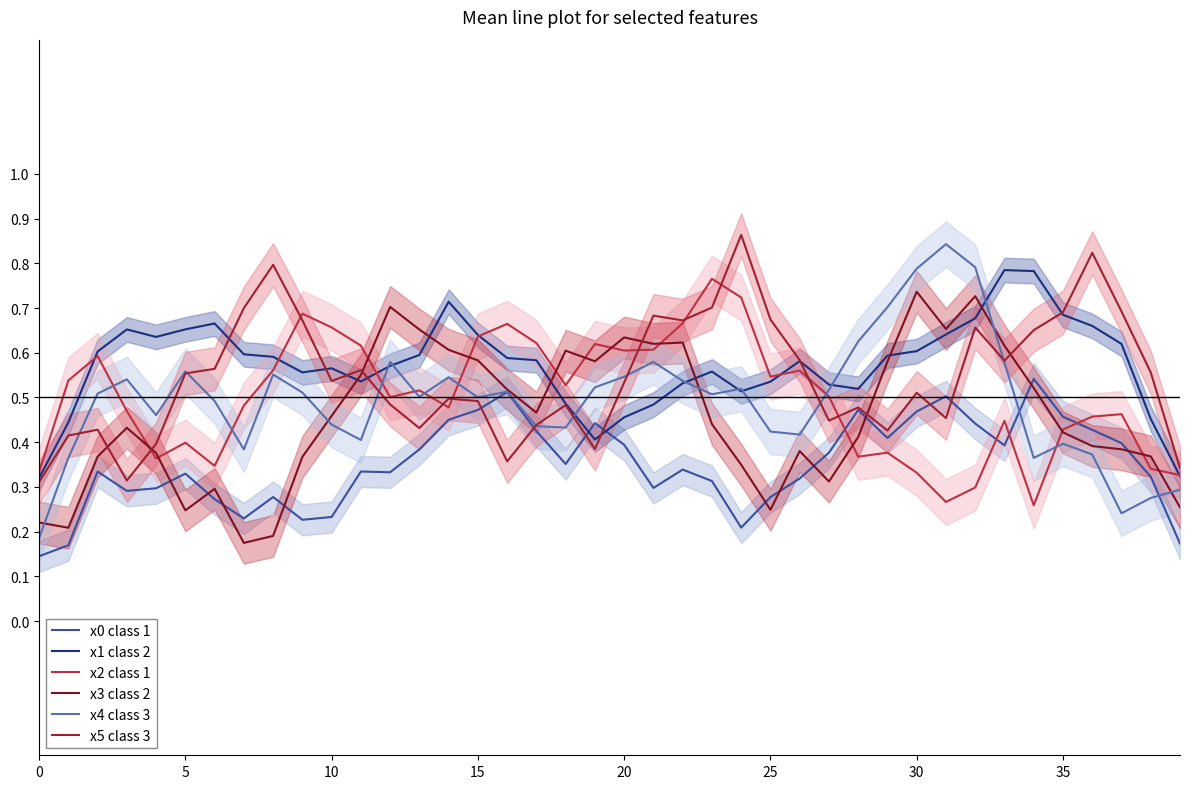

The value of x0 class 1 at 0 is 0.1. True or false?

True